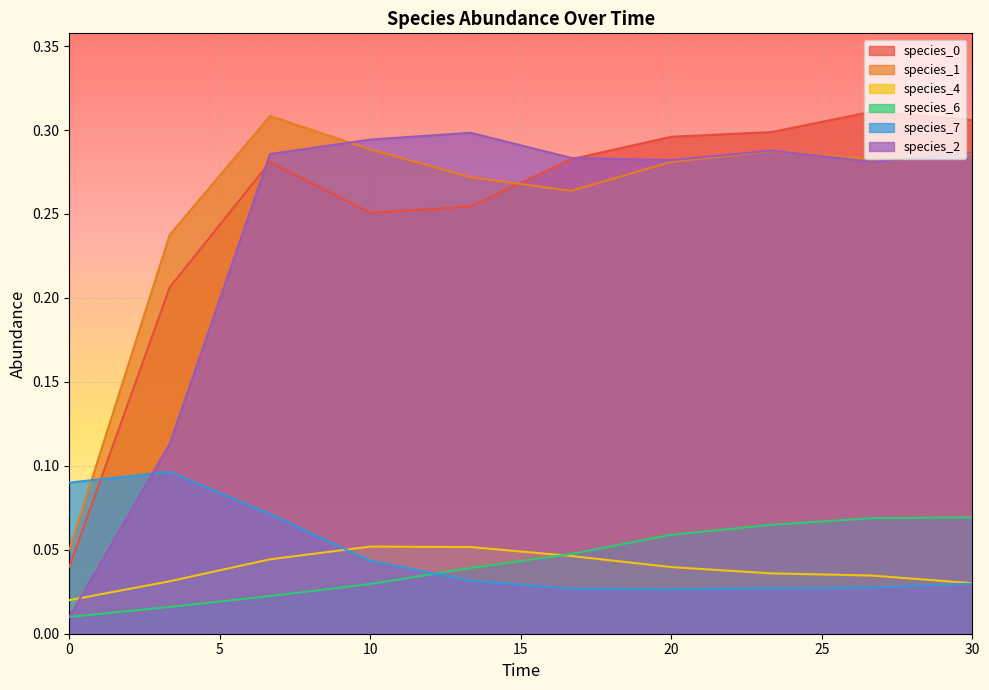

The value of species_4 at 26.666666666666668 is 0.0. True or false?

True